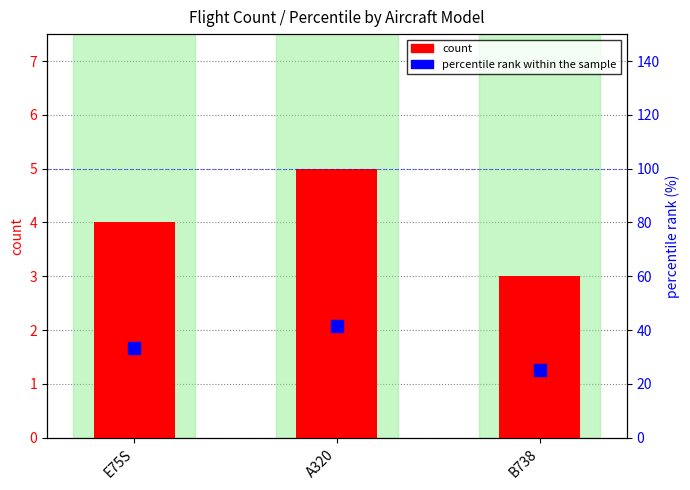

How many groups of bars are there?

3